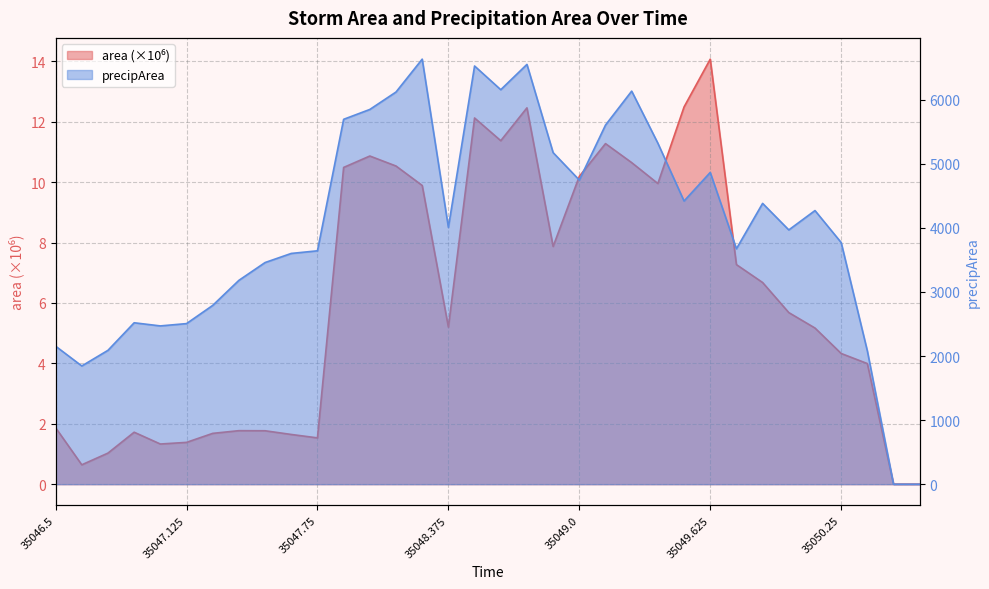

What is the difference between the area values at 35047.375 and 35049.125?

9.5